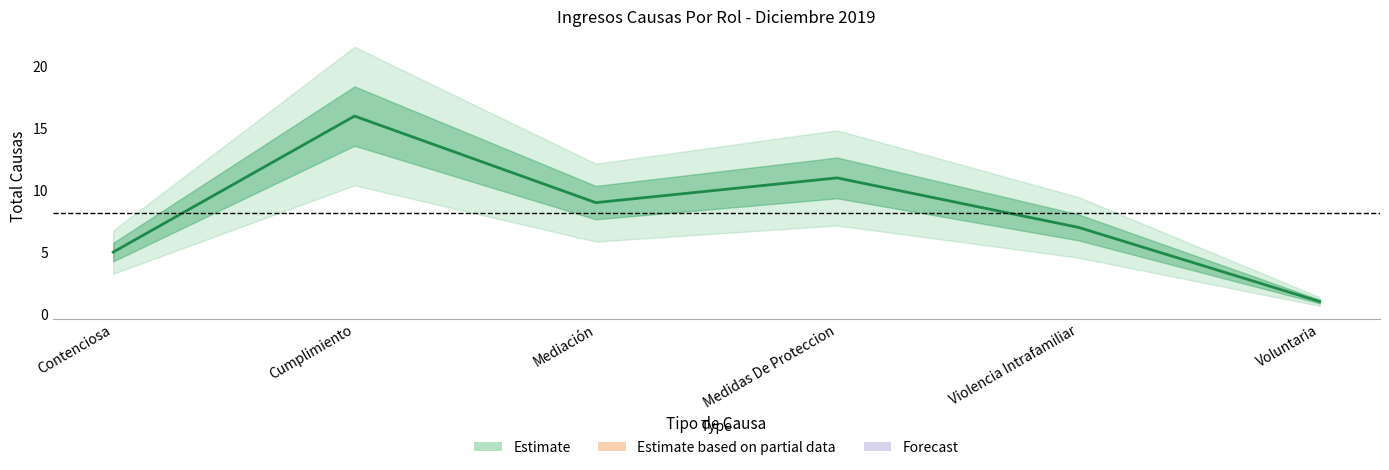

Does the chart have visible grid lines?

No